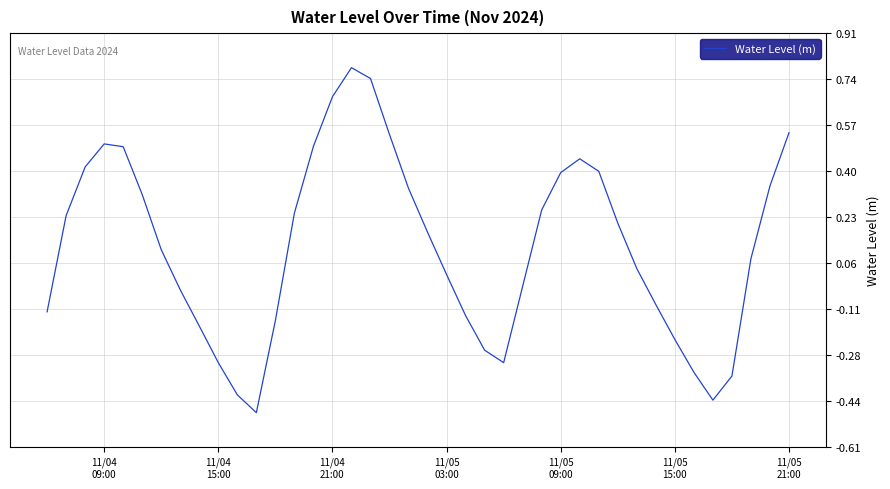

How many lines are shown in the chart?

1